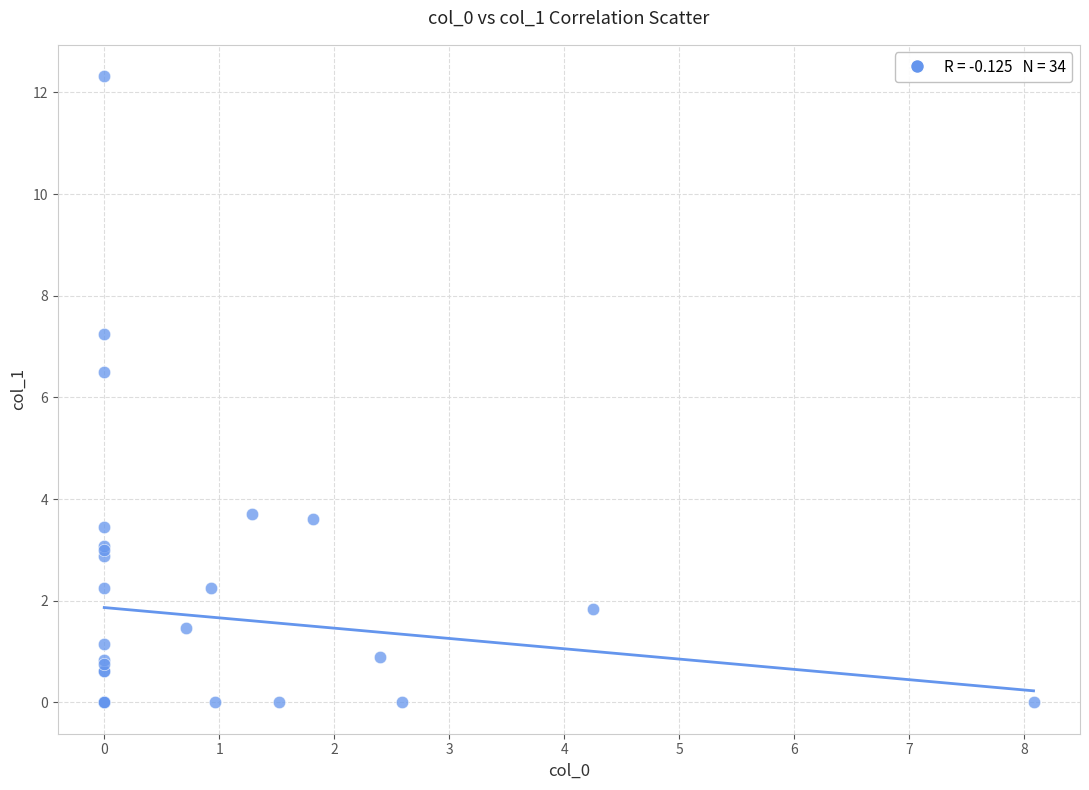

What Y value in the scatter plot is closest to 6?

6.5